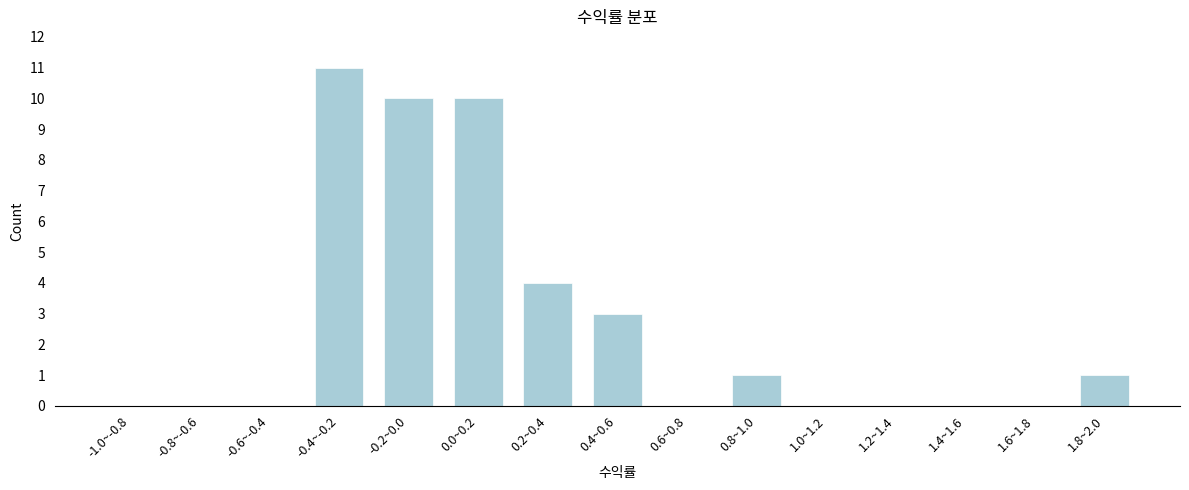

Reading right to left, list all the values displayed in this chart.

1.8~2.0=1	1.6~1.8=0	1.4~1.6=0	1.2~1.4=0	1.0~1.2=0	0.8~1.0=1	0.6~0.8=0	0.4~0.6=3	0.2~0.4=4	0.0~0.2=10	-0.2~0.0=10	-0.4~-0.2=11	-0.6~-0.4=0	-0.8~-0.6=0	-1.0~-0.8=0